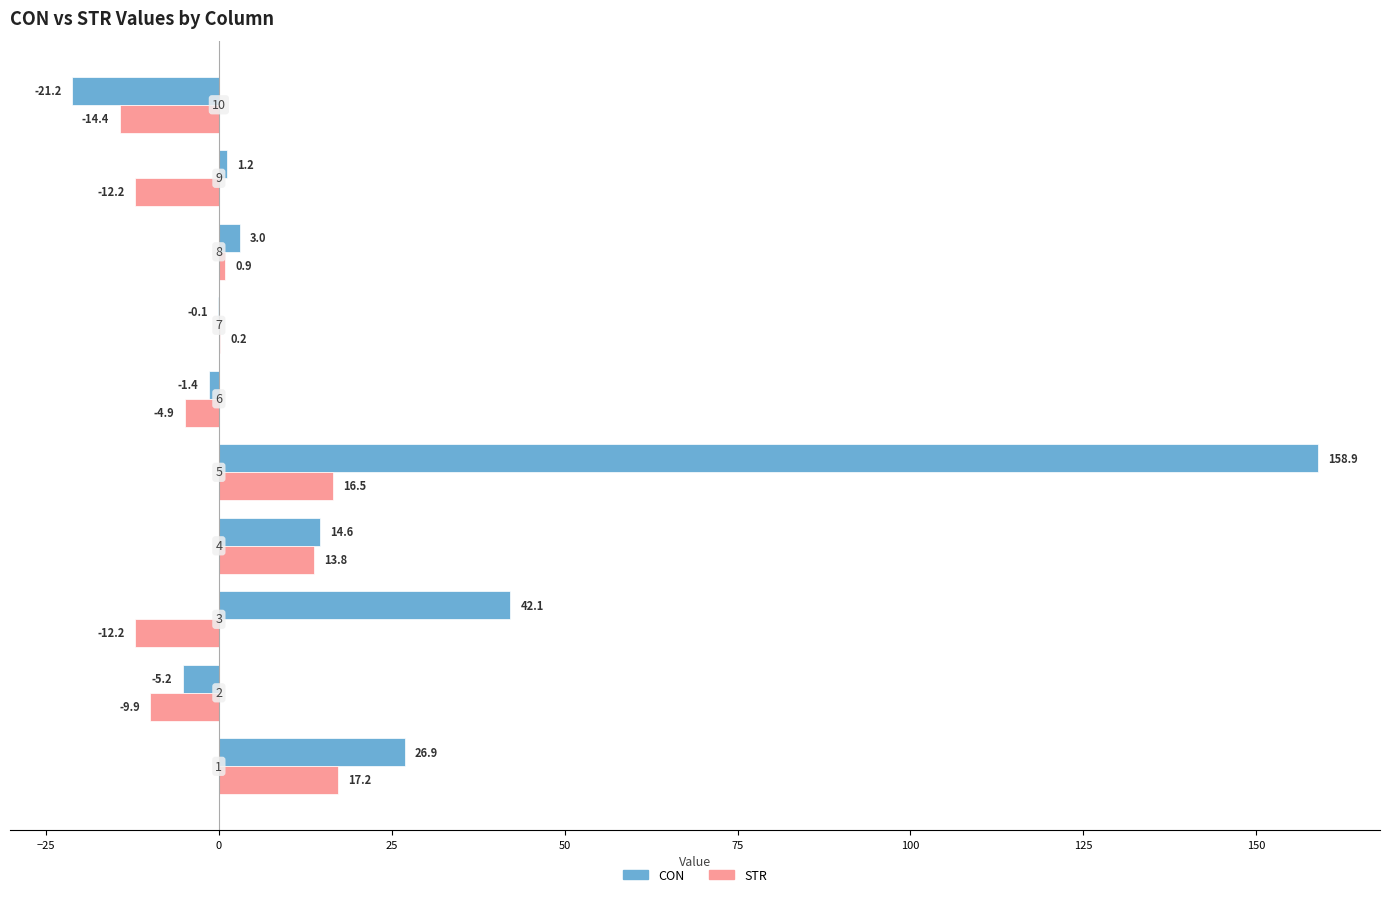

Which series has the largest total across all categories?

CON